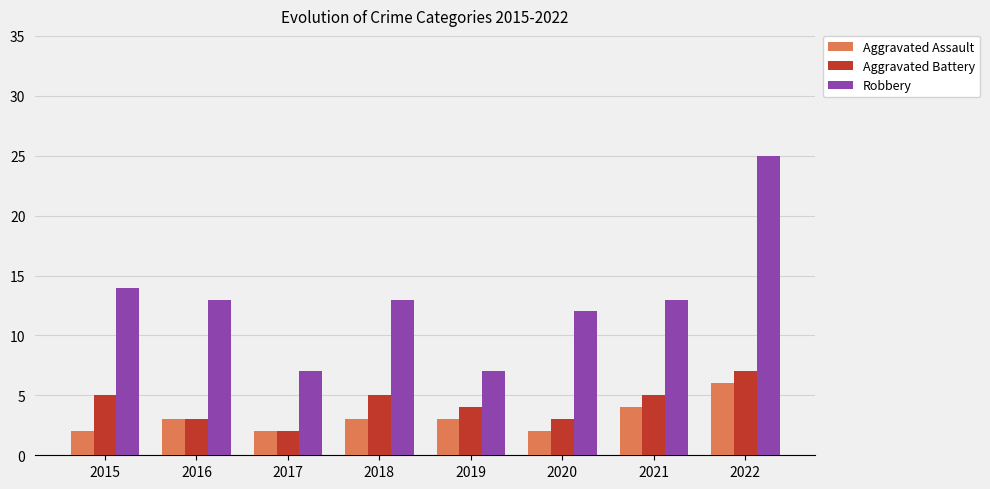

Is it true that Robbery equals 7 at 2019?

True